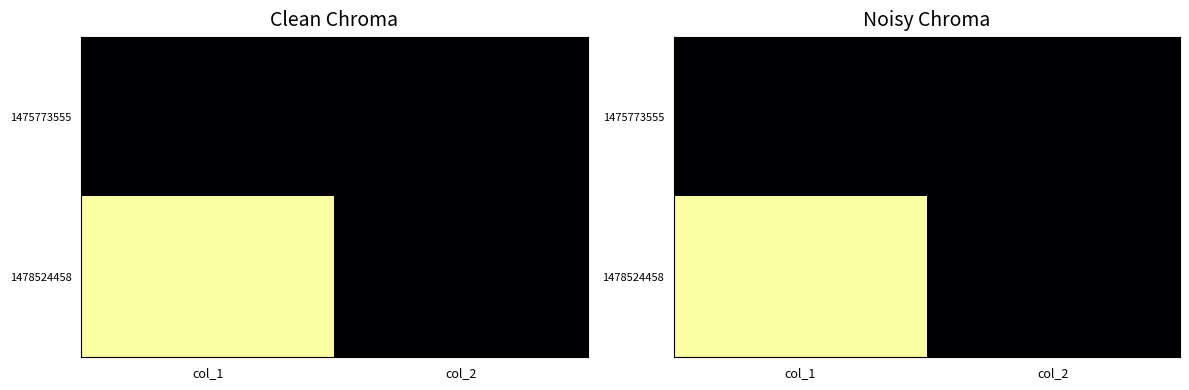

Is the value of 1478524458 at col_1 greater than the value of 1475773555 at col_2?

Yes